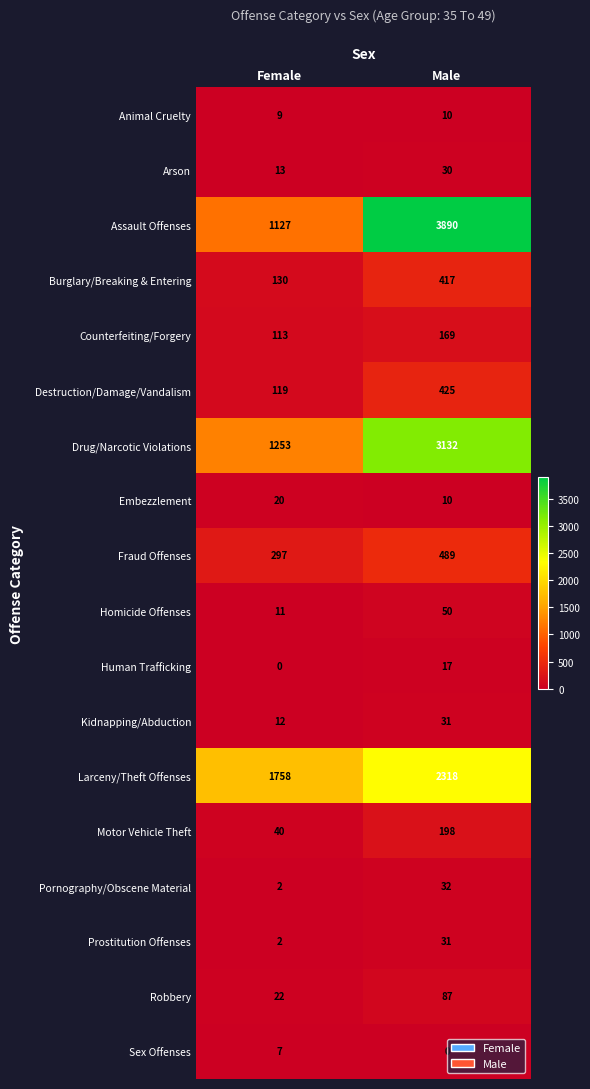

At how many categories does at least one series exceed 2449?

1